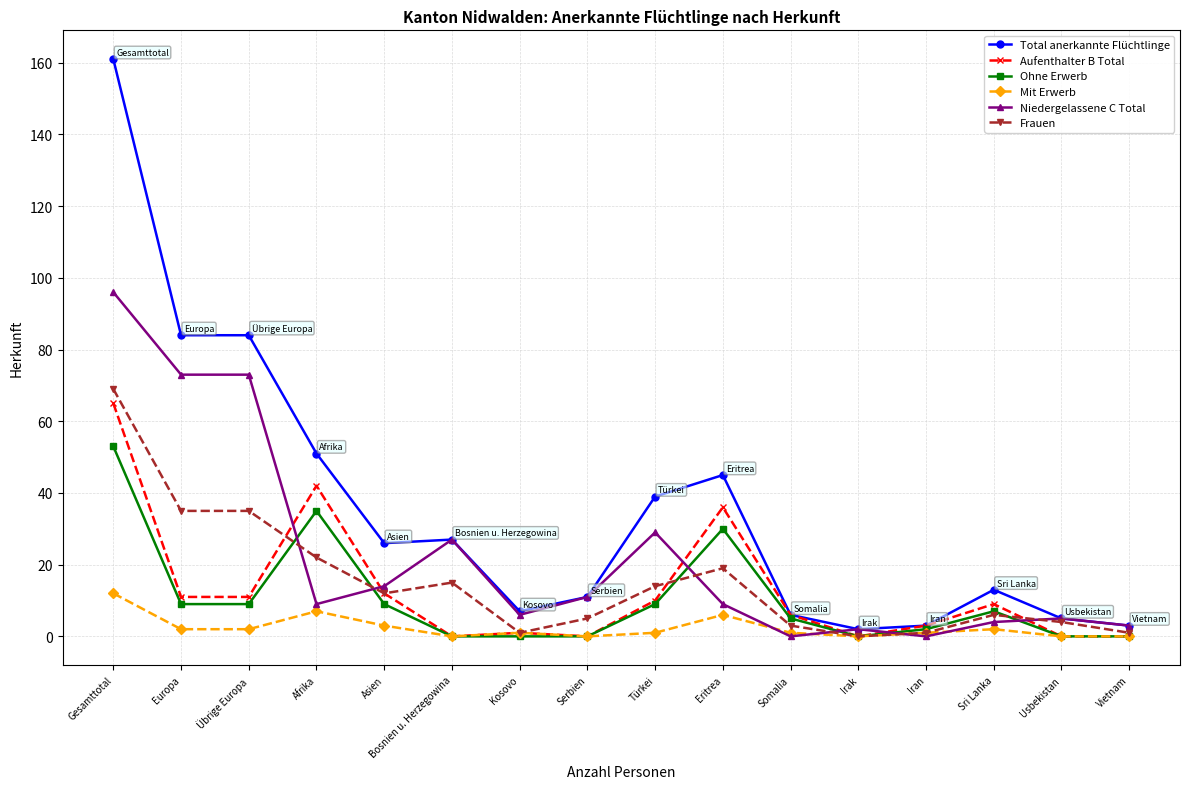

Reading left to right, list all the values displayed in this chart.

Total anerkannte Flüchtlinge: Gesamttotal=161	Europa=84	Übrige Europa=84	Afrika=51	Asien=26	Bosnien u. Herzegowina=27	Kosovo=7	Serbien=11	Türkei=39	Eritrea=45	Somalia=6	Irak=2	Iran=3	Sri Lanka=13	Usbekistan=5	Vietnam=3
Aufenthalter B Total: Gesamttotal=65	Europa=11	Übrige Europa=11	Afrika=42	Asien=12	Bosnien u. Herzegowina=0	Kosovo=1	Serbien=0	Türkei=10	Eritrea=36	Somalia=6	Irak=0	Iran=3	Sri Lanka=9	Usbekistan=0	Vietnam=0
Ohne Erwerb: Gesamttotal=53	Europa=9	Übrige Europa=9	Afrika=35	Asien=9	Bosnien u. Herzegowina=0	Kosovo=0	Serbien=0	Türkei=9	Eritrea=30	Somalia=5	Irak=0	Iran=2	Sri Lanka=7	Usbekistan=0	Vietnam=0
Mit Erwerb: Gesamttotal=12	Europa=2	Übrige Europa=2	Afrika=7	Asien=3	Bosnien u. Herzegowina=0	Kosovo=1	Serbien=0	Türkei=1	Eritrea=6	Somalia=1	Irak=0	Iran=1	Sri Lanka=2	Usbekistan=0	Vietnam=0
Niedergelassene C Total: Gesamttotal=96	Europa=73	Übrige Europa=73	Afrika=9	Asien=14	Bosnien u. Herzegowina=27	Kosovo=6	Serbien=11	Türkei=29	Eritrea=9	Somalia=0	Irak=2	Iran=0	Sri Lanka=4	Usbekistan=5	Vietnam=3
Frauen: Gesamttotal=69	Europa=35	Übrige Europa=35	Afrika=22	Asien=12	Bosnien u. Herzegowina=15	Kosovo=1	Serbien=5	Türkei=14	Eritrea=19	Somalia=3	Irak=0	Iran=1	Sri Lanka=6	Usbekistan=4	Vietnam=1